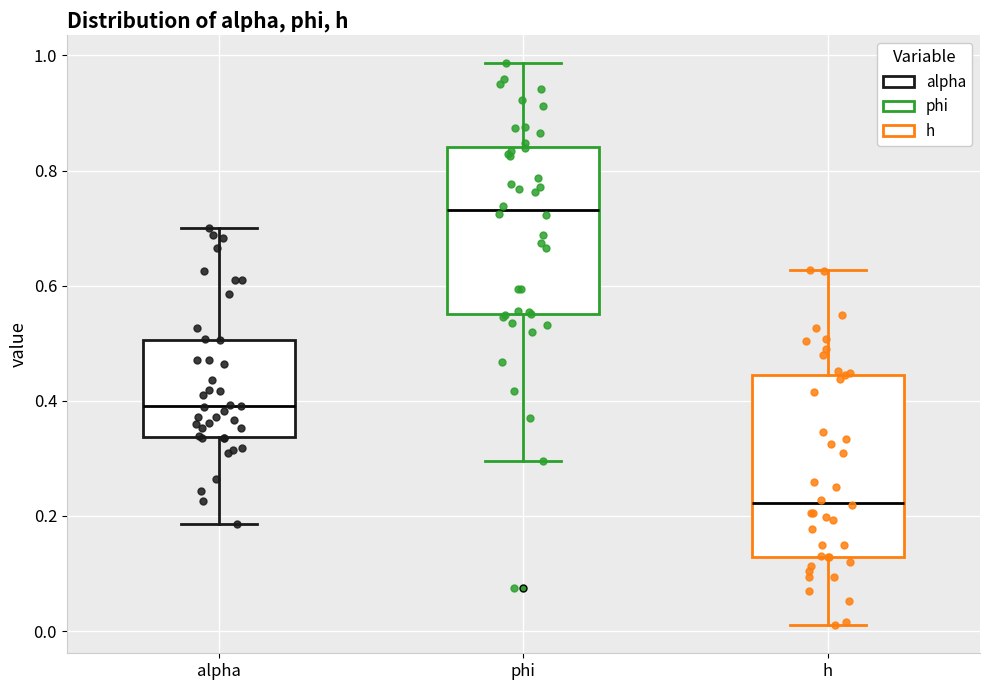

Reading left to right, read every box against the y-axis: the position of its median line, the range the box covers, and the ends of its whiskers. The values are not printed on the chart, so give them approximately, as read against the axis.

alpha: median 0.40, box 0.34 to 0.50, whiskers 0.18 to 0.70
phi: median 0.74, box 0.56 to 0.84, whiskers 0.30 to 0.98
h: median 0.22, box 0.12 to 0.44, whiskers 0.02 to 0.62